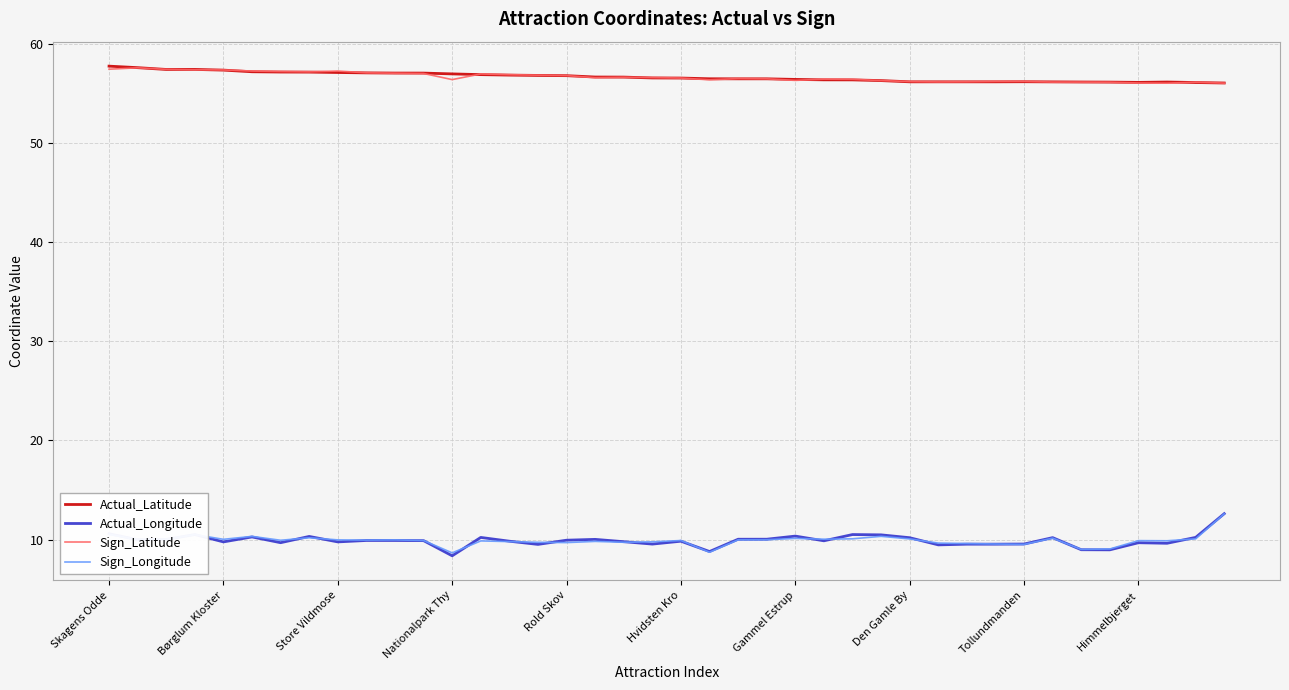

True or false: Sign_Longitude and Actual_Latitude intersect in this chart.

False